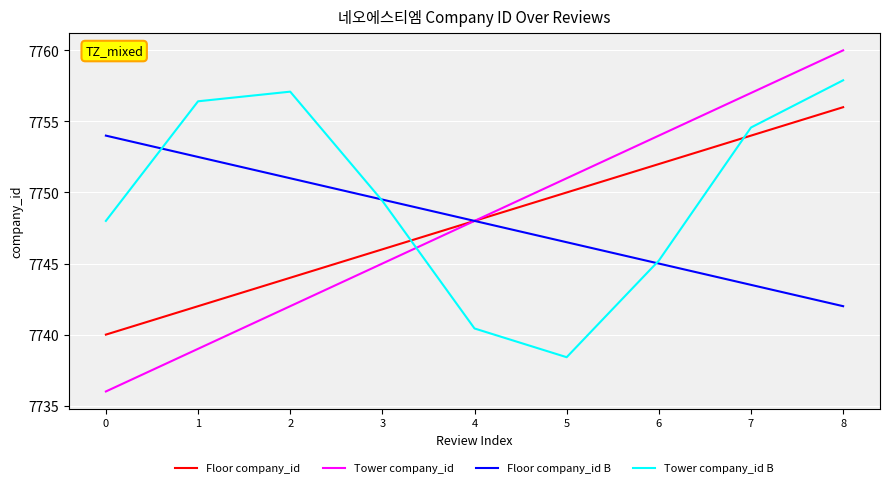

What is the sum of all Tower company_id B values?

69747.4